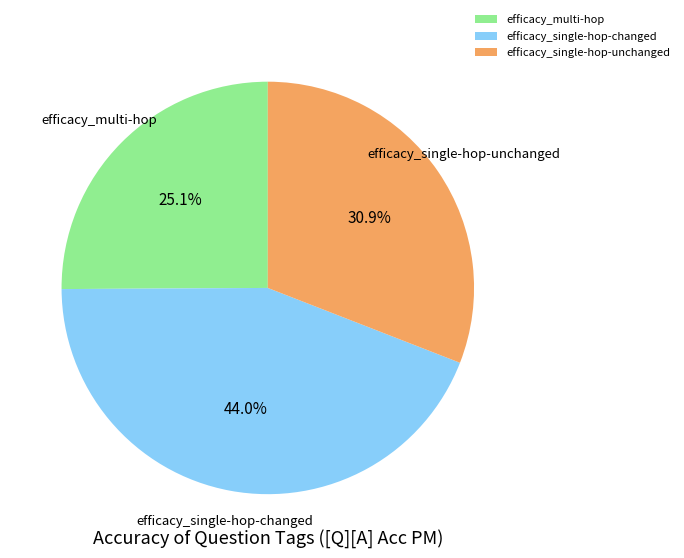

How many segments does this pie chart have?

3